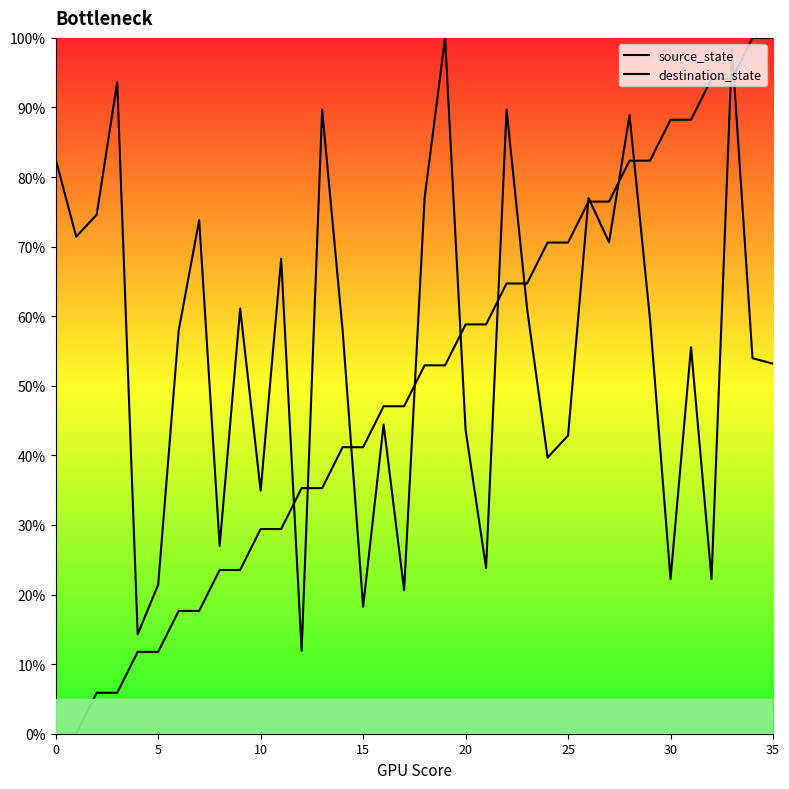

At how many categories does at least one series exceed 40?

31